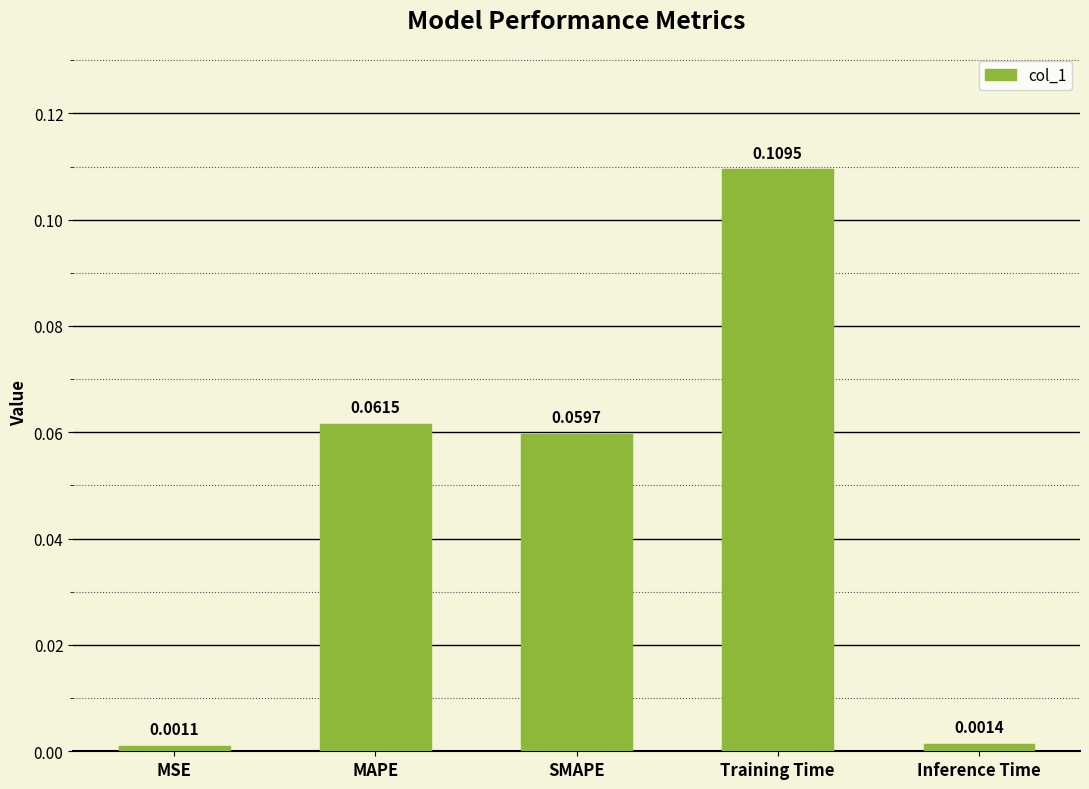

What is the sum of all values?

0.2